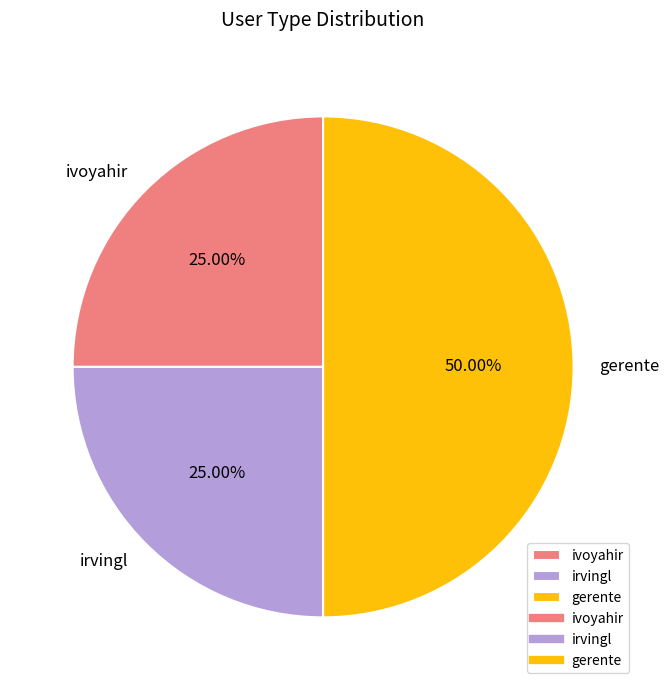

What percentage is NOT represented by irvingl?

75.0%